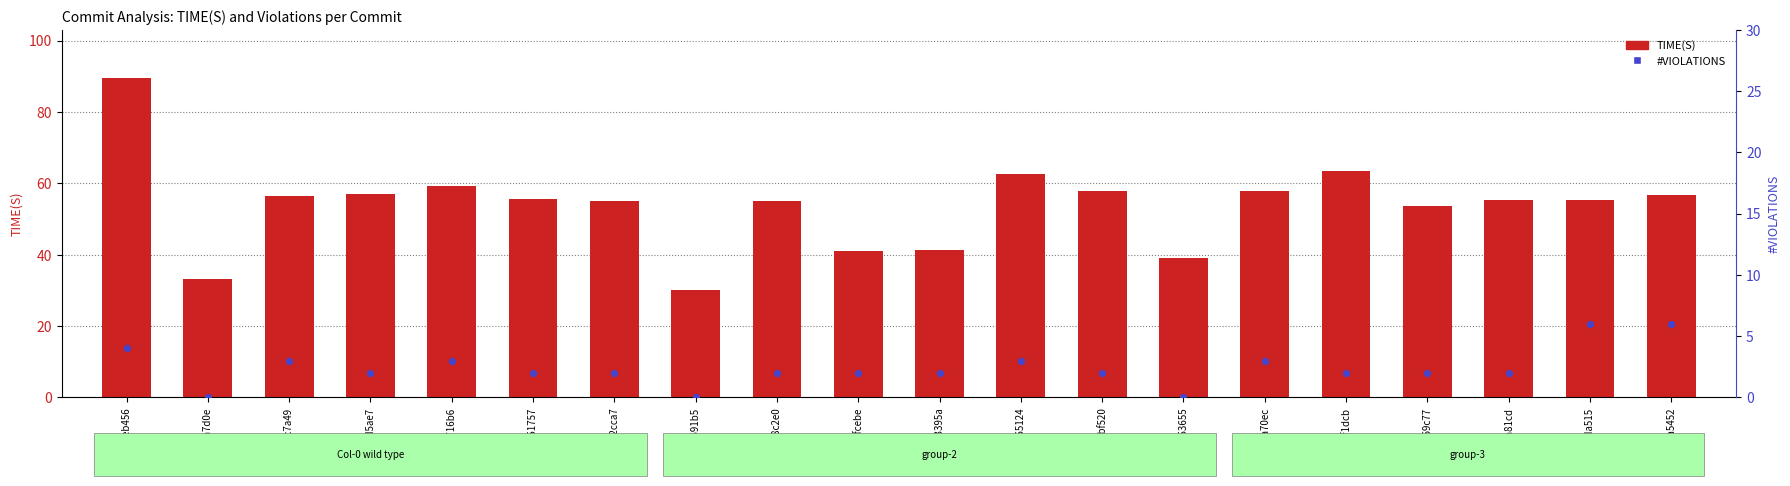

Which series has the widest spread of Y values?

TIME(S)